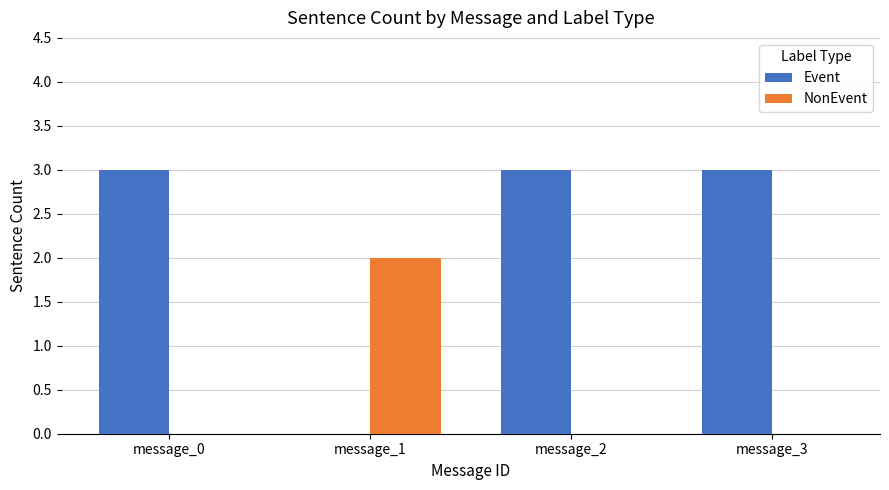

Which series has the largest total across all categories?

Event